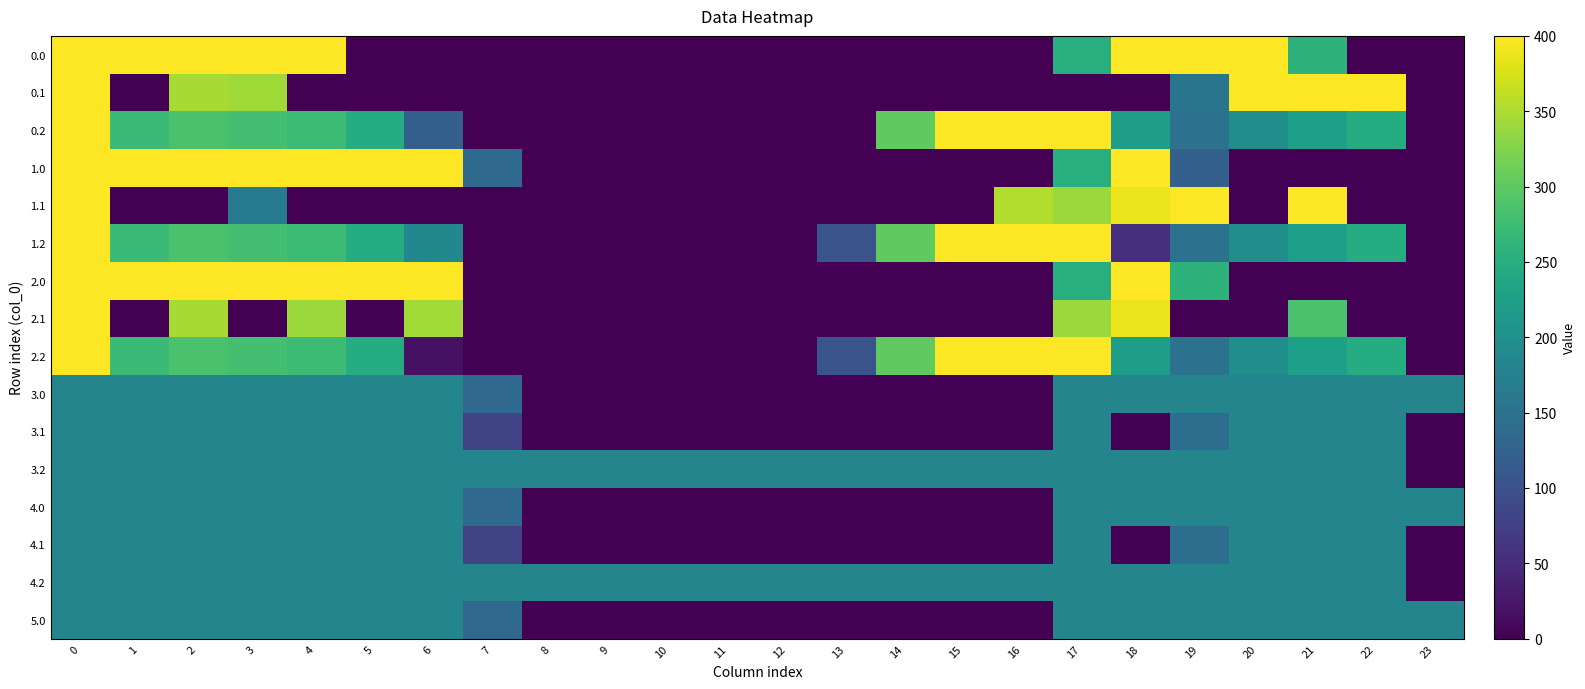

Count the number of categories in the chart.

24